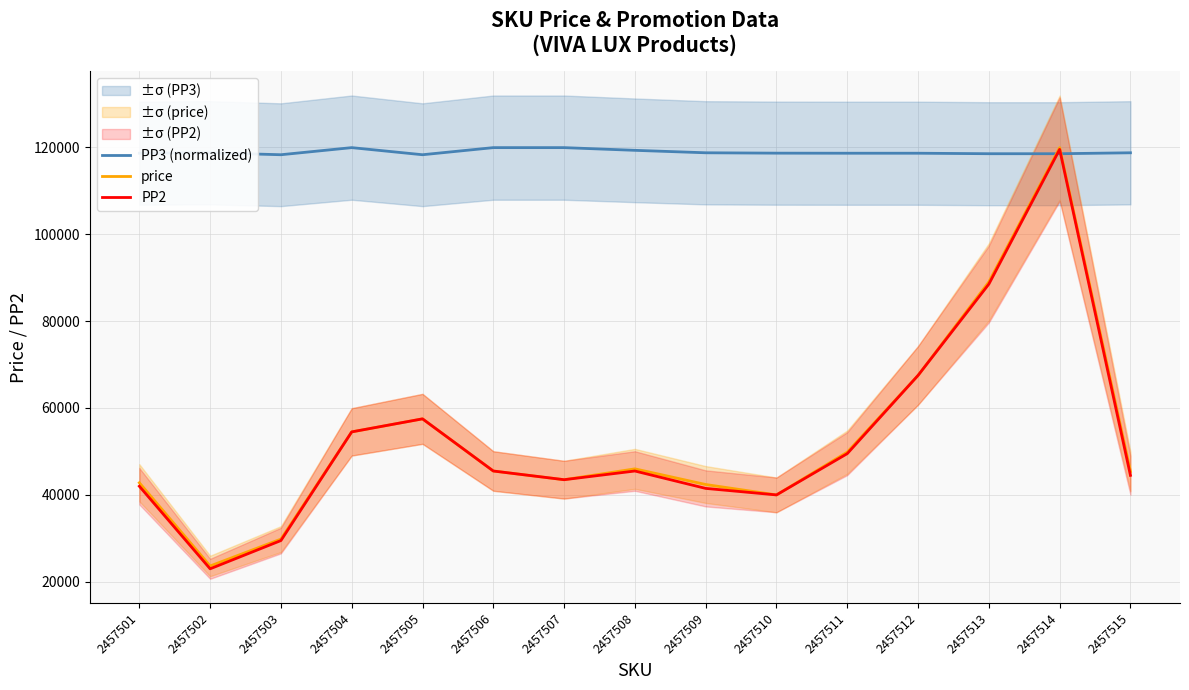

True or false: PP2 has a value of 49654.9 at 2457513.

False